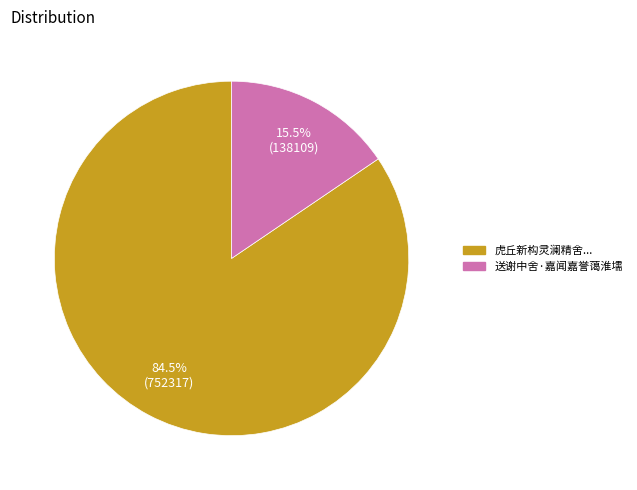

To the nearest percent, what is the difference between the largest and smallest slice percentages?

69%